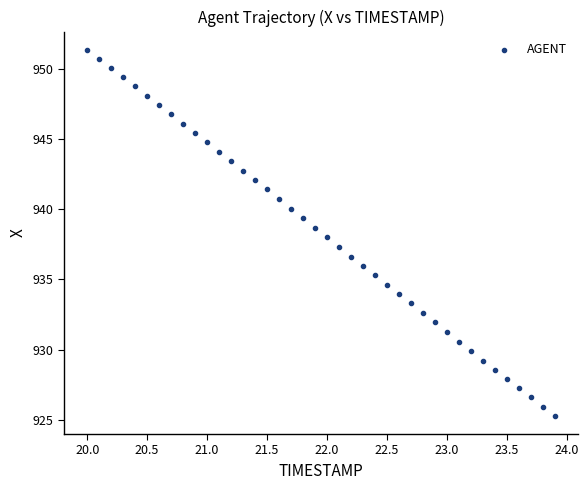

What is the range of Y values (max minus min)?

26.1